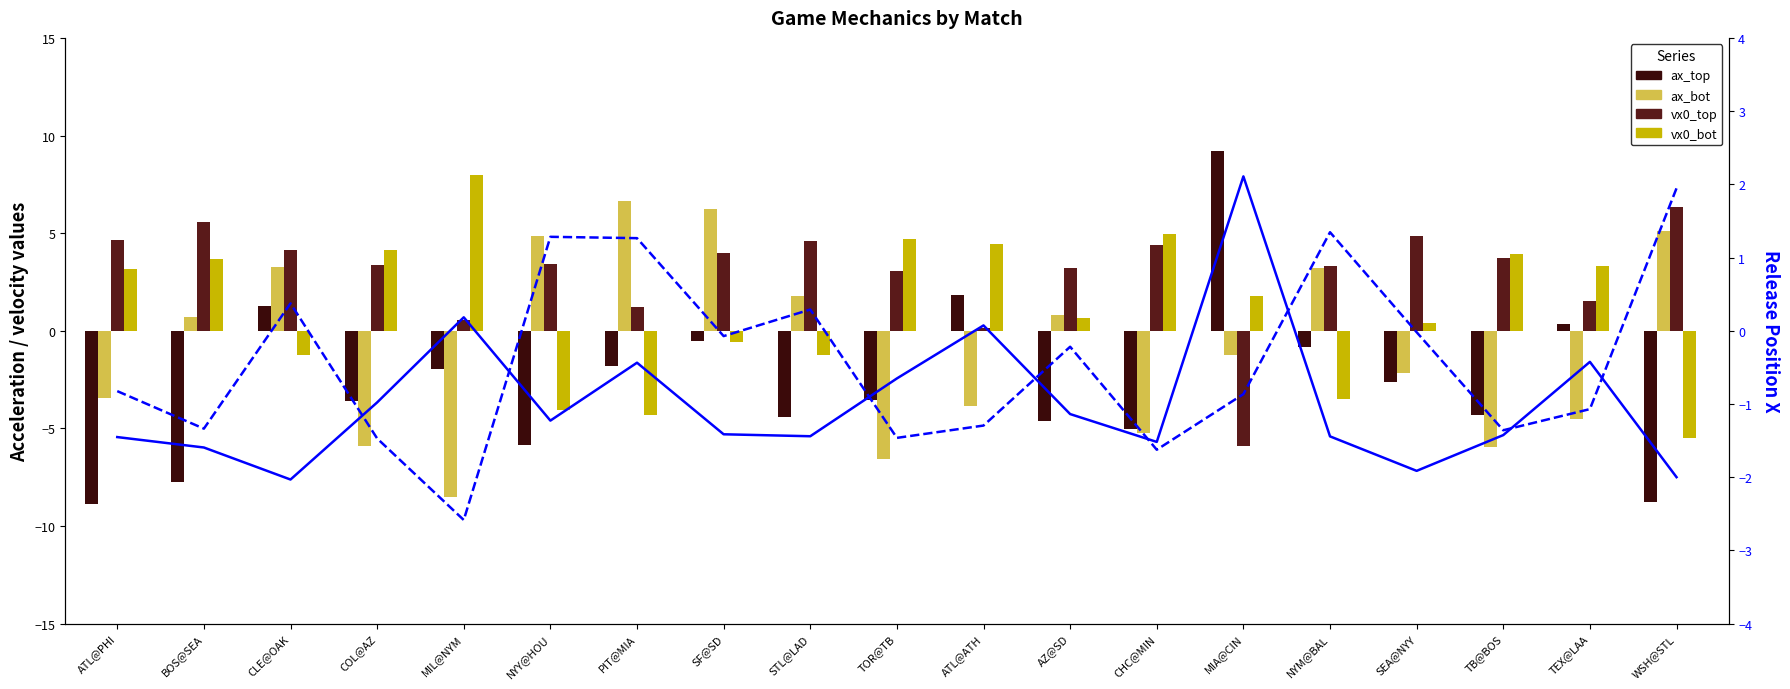

Between NYY@HOU and PIT@MIA, which series saw the biggest shift?

ax_top